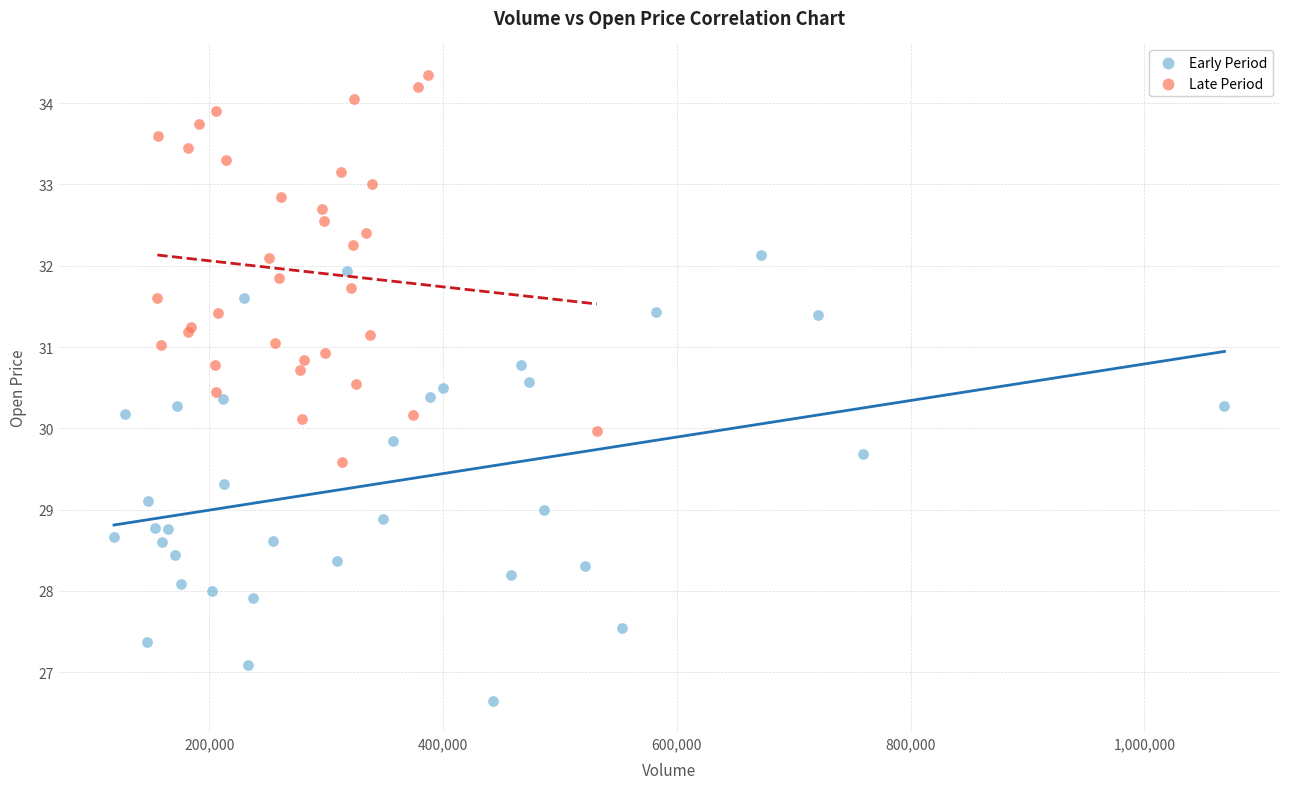

Which series has the largest Y range (max minus min)?

Early Period